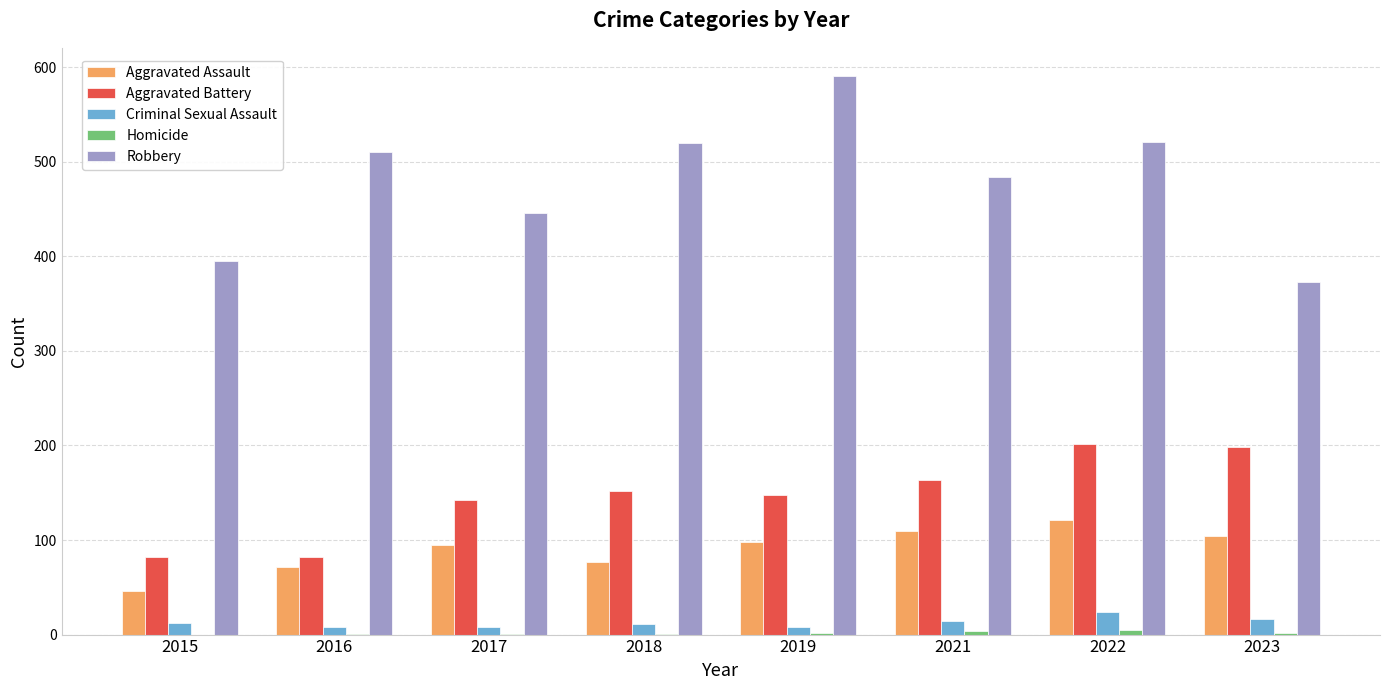

At which label does Aggravated Assault reach its peak?

2022